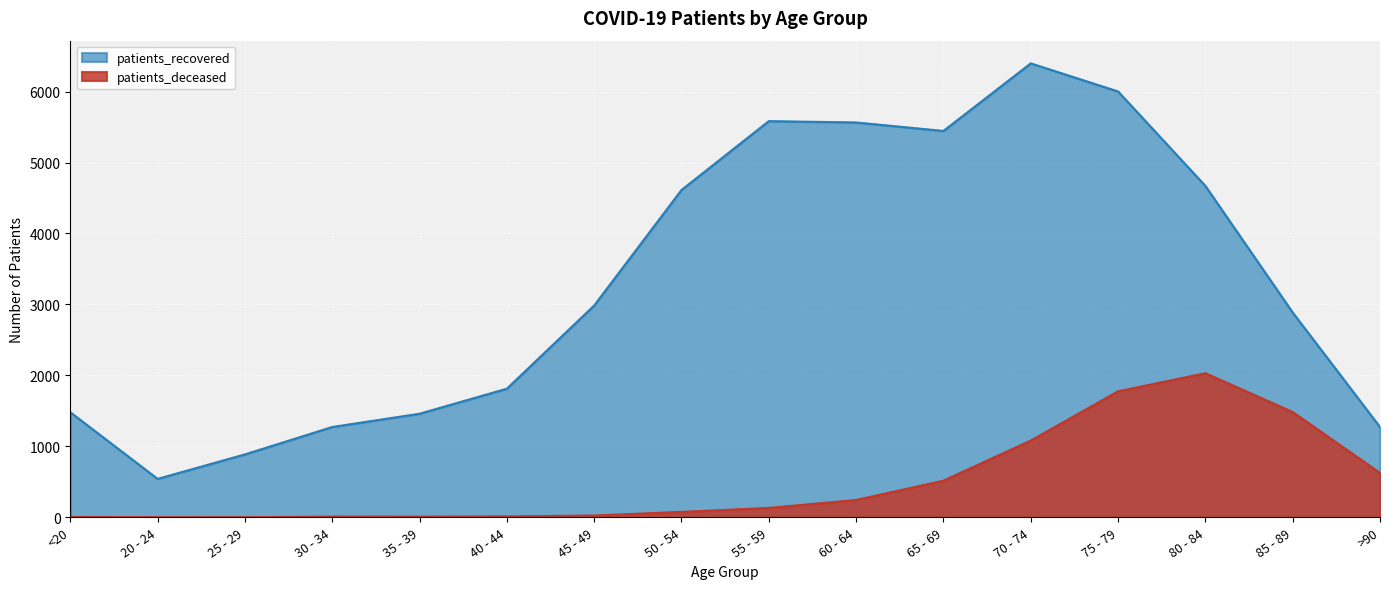

How many categories are shown in the chart?

16